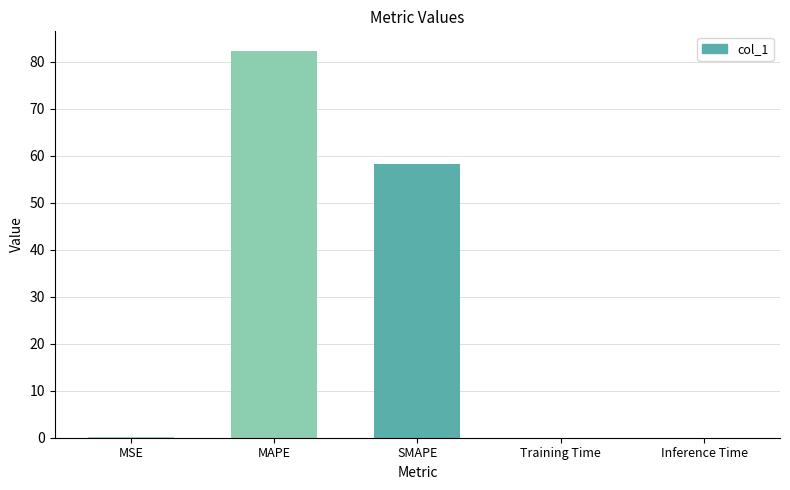

At which category does the chart reach its peak across all series?

MAPE